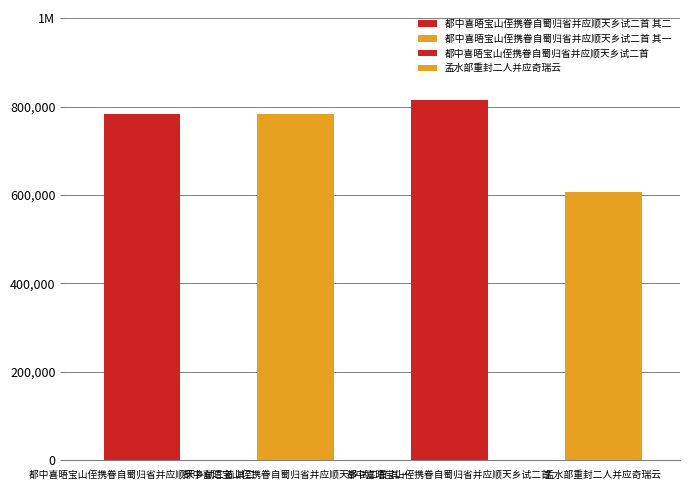

Approximately how many times larger is the value at 都中喜晤宝山侄携眷自蜀归省并应顺天乡试二首 其二 compared to 孟水部重封二人并应奇瑞云?

1.3